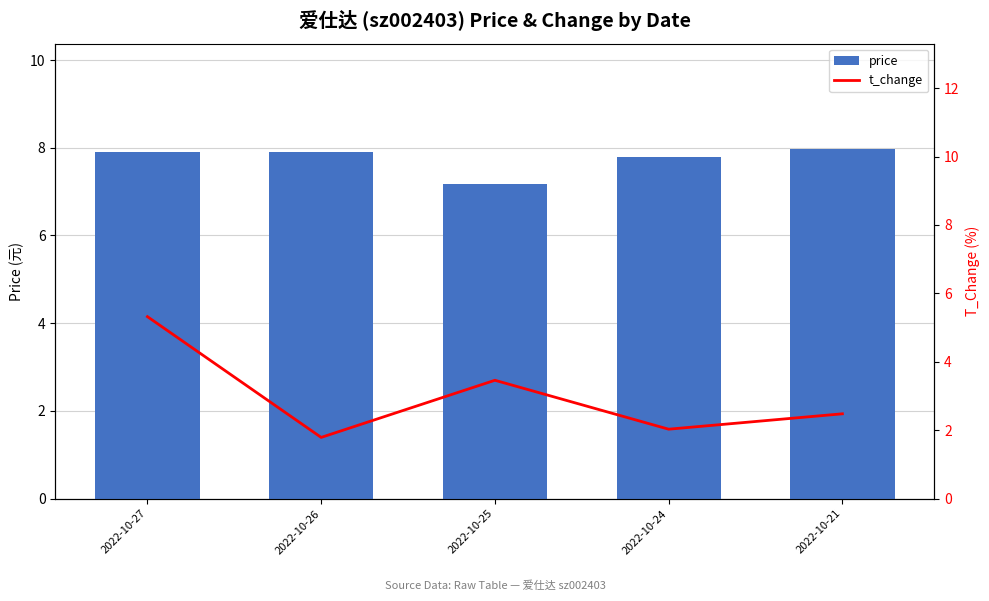

At how many categories does at least one series exceed 3?

5